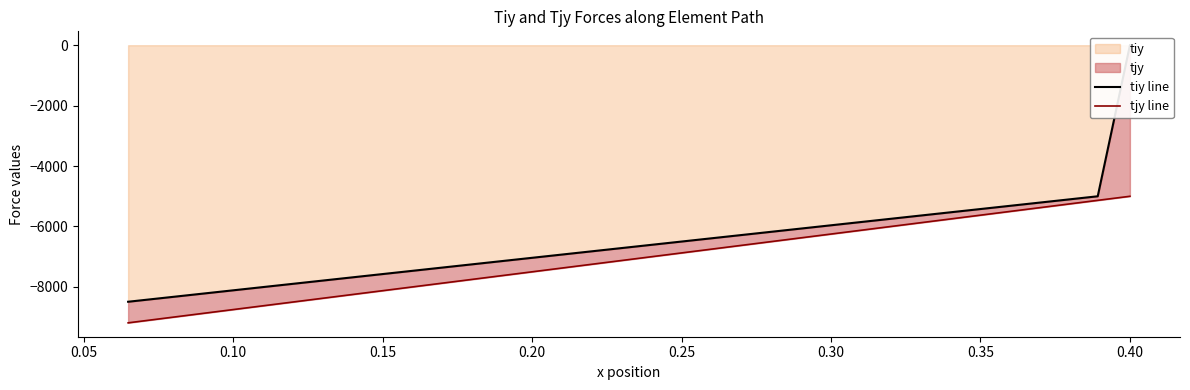

At how many categories does at least one series exceed -7329?

10